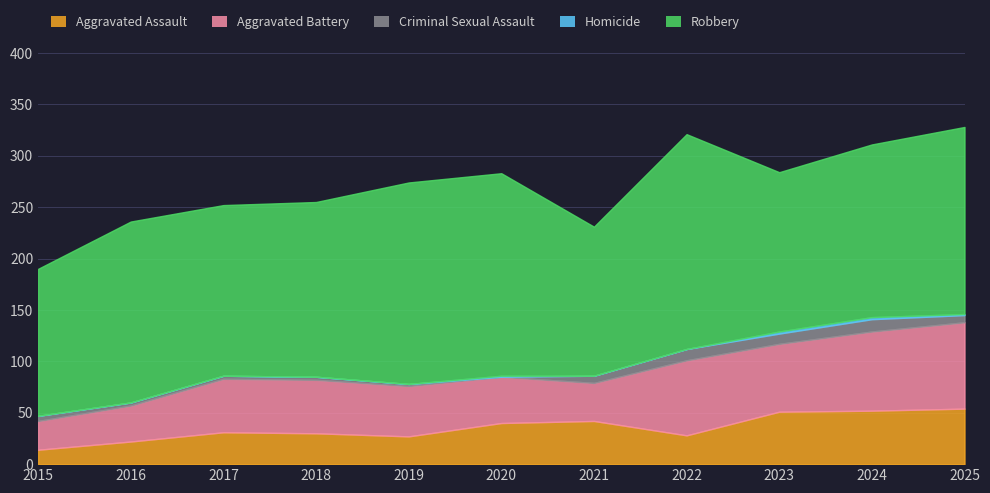

What is the average value of the Robbery series?

173